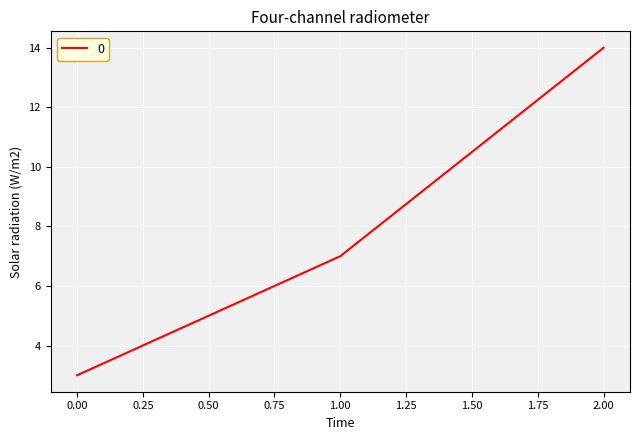

Between 2.00 and 1.00, which is larger?

2.00